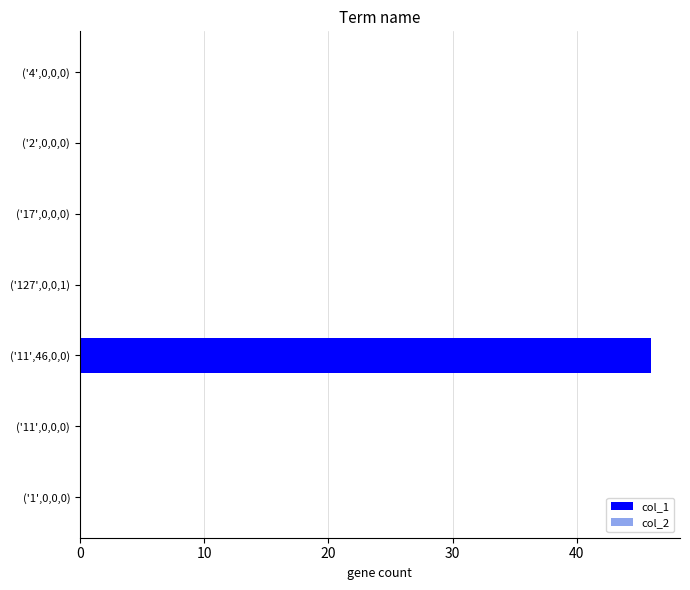

What is the change in value from ('11',46,0,0) to ('17',0,0,0)?

-46